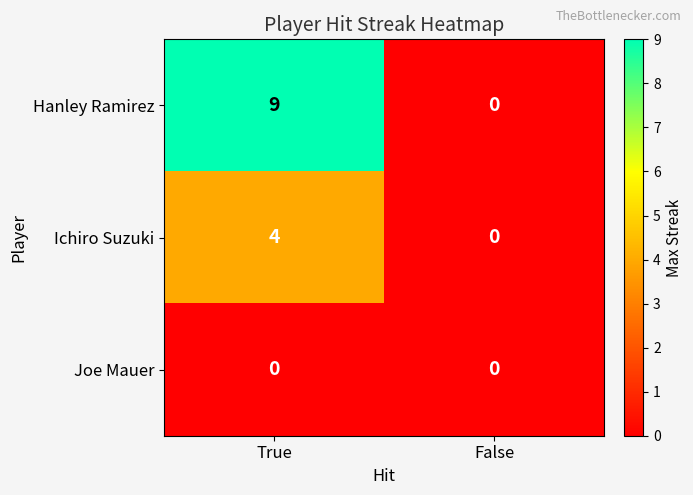

Reading left to right, list all the values displayed in this chart.

Hanley Ramirez: 9	0
Ichiro Suzuki: 4	0
Joe Mauer: 0	0